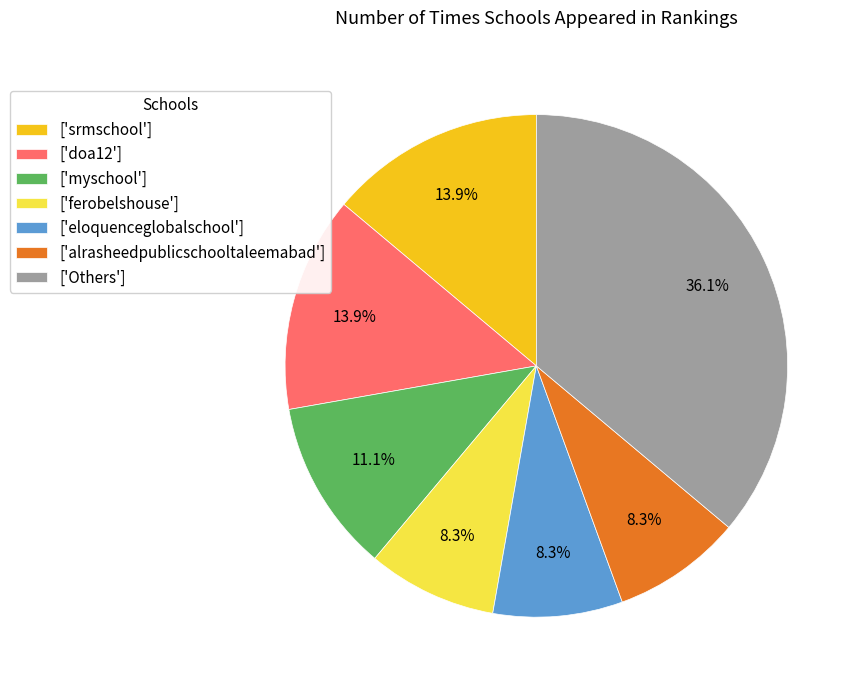

Which category has the biggest portion of the pie?

['Others']